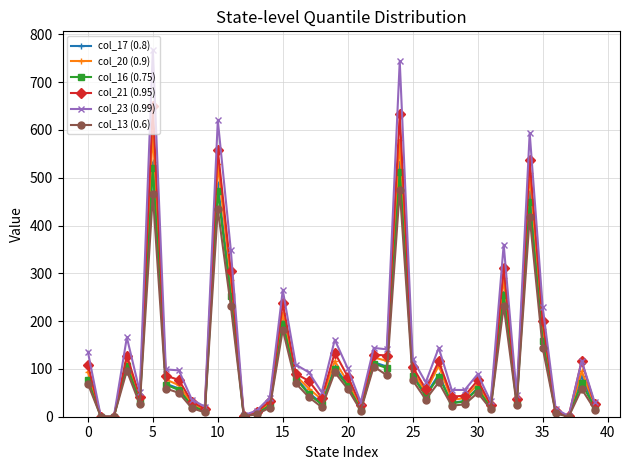

What is the difference between the maximum and minimum values in the col_21 (0.95) series?

650